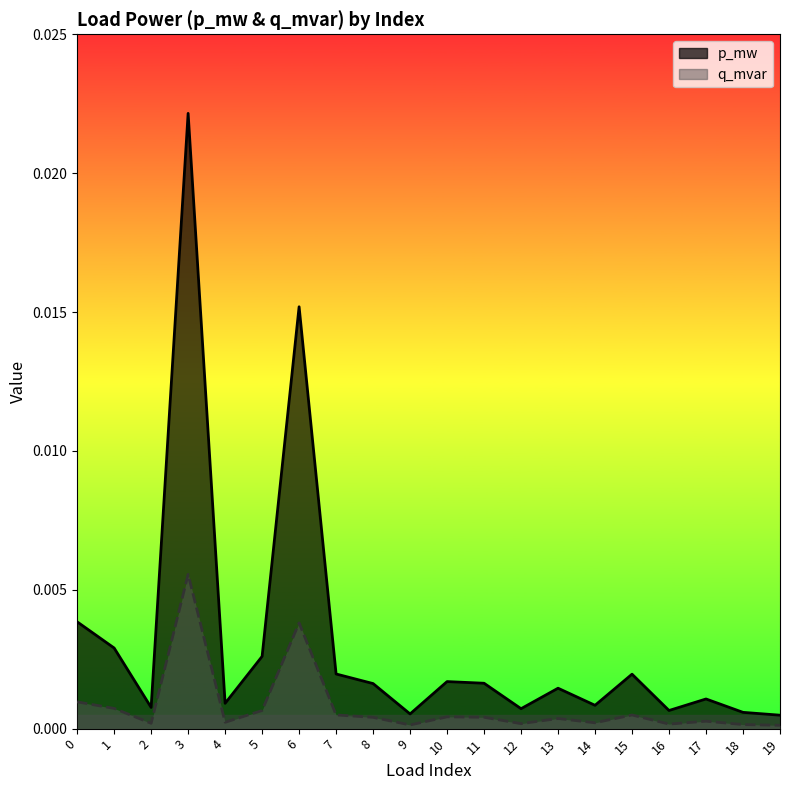

What are all the series names shown in the legend?

p_mw, q_mvar